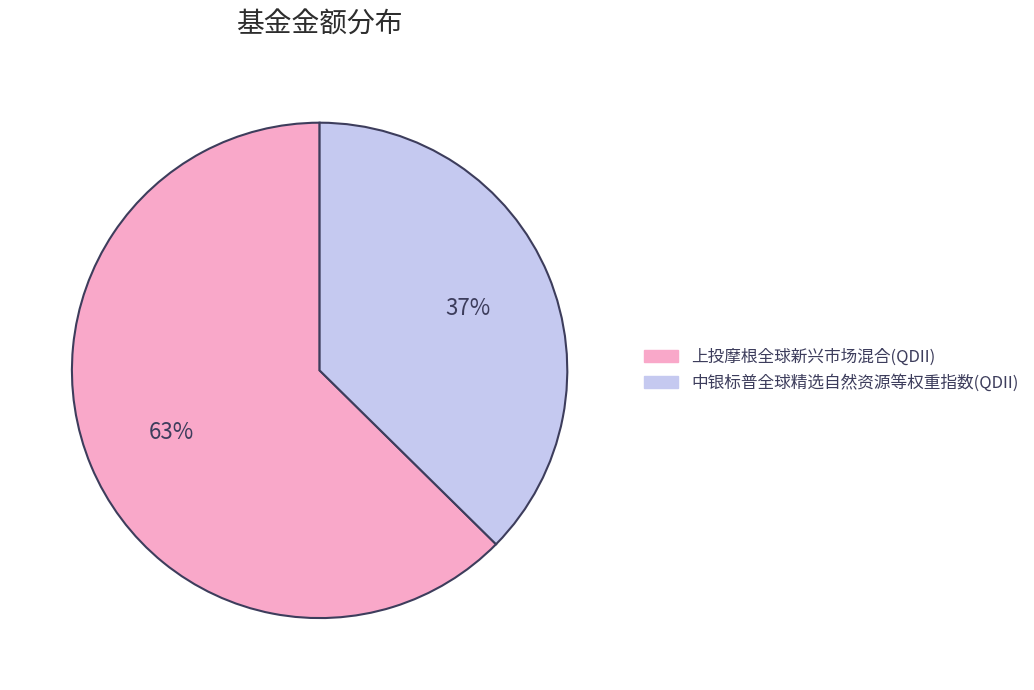

How many segments does this pie chart have?

2